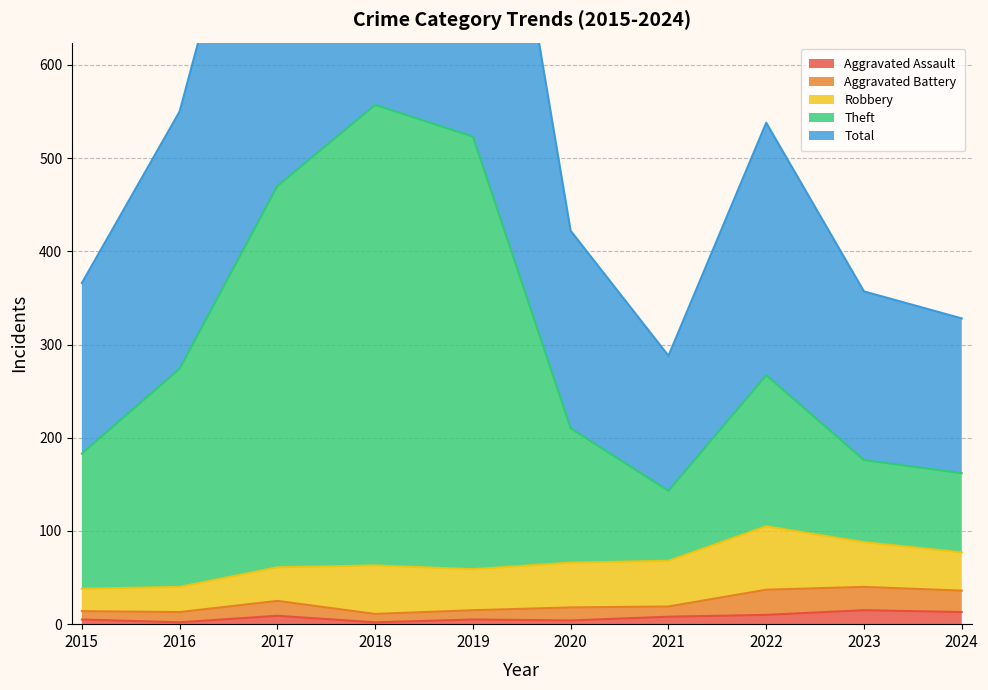

Between 2017 and 2023, which is larger?

2023